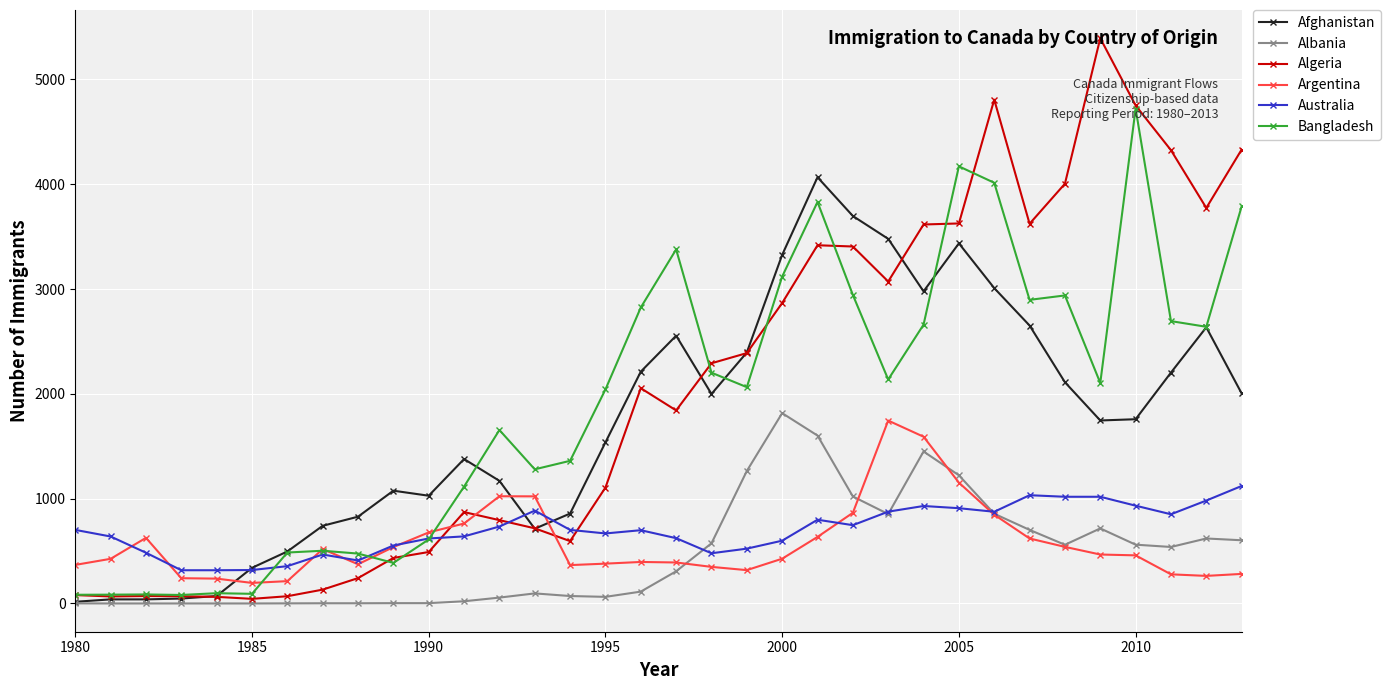

How many times do Algeria and Australia cross each other?

3